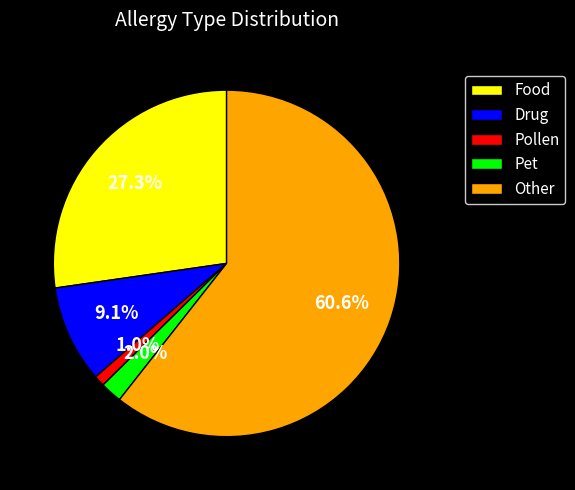

How many slices are in this pie chart?

5